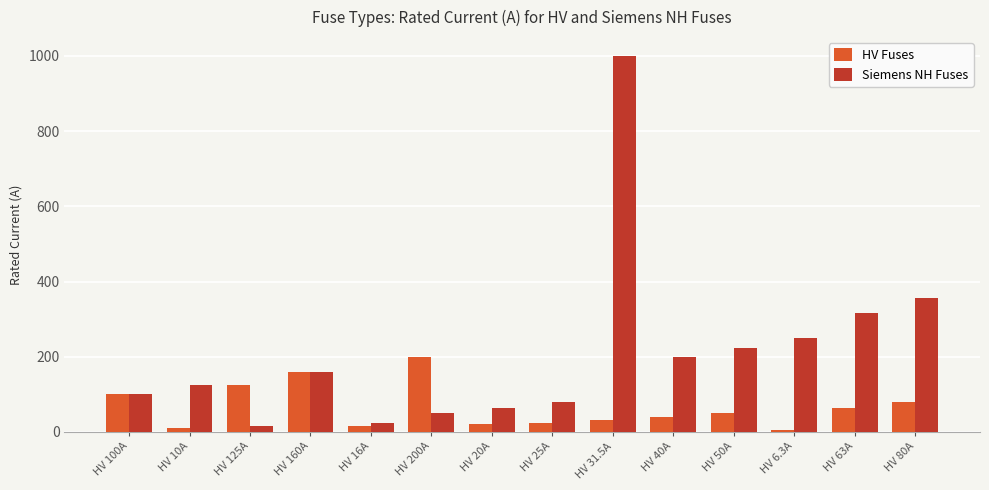

Where is Siemens NH Fuses nearest to the value 508?

HV 80A